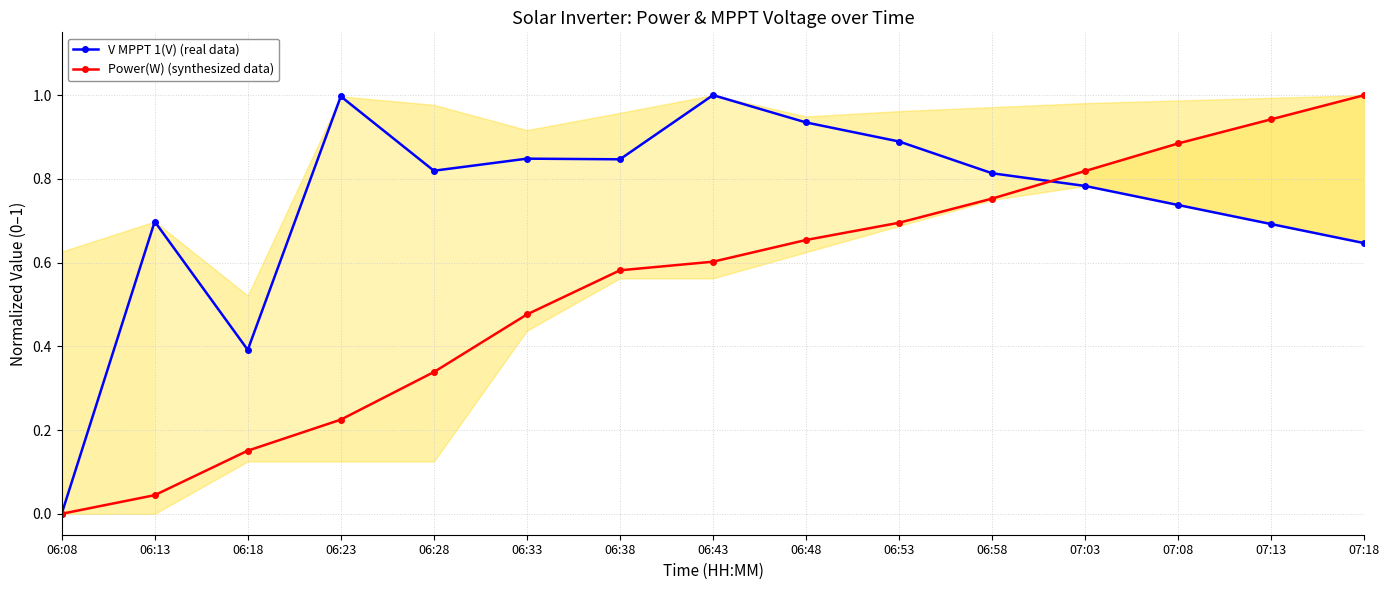

The V MPPT 1(V) (real data) series shows 0.4 at 06:18. True or false?

True